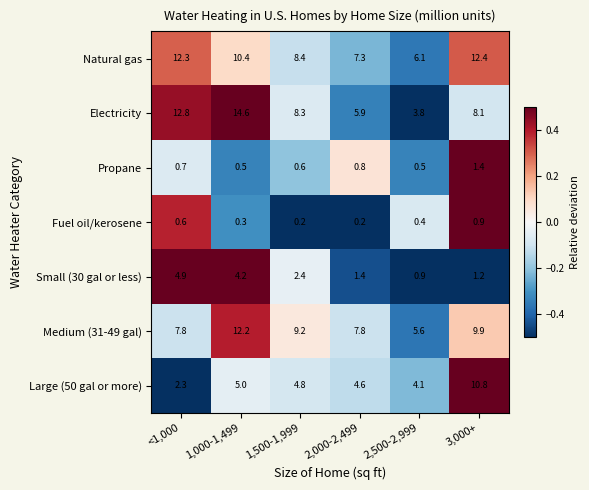

At which category is the sum across all series the highest?

1,000-1,499